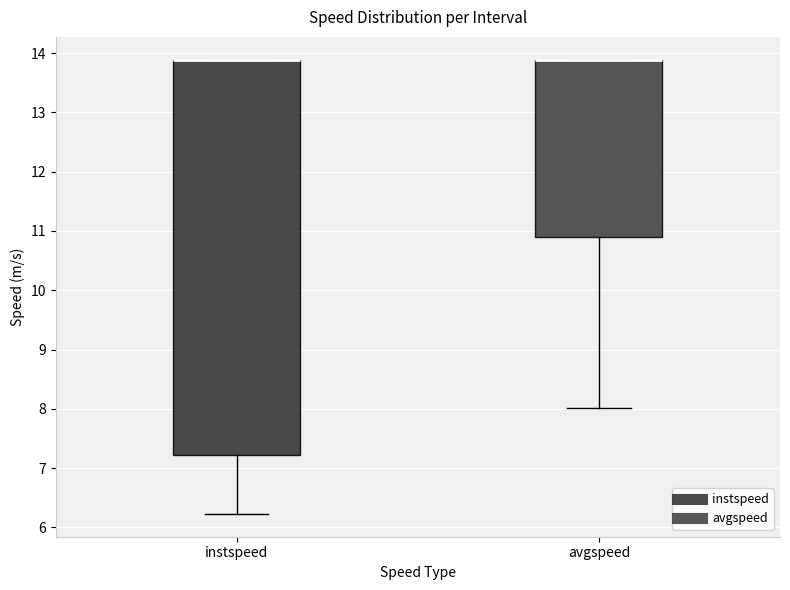

Reading left to right, transcribe this box plot: for each box, give where its median line is, the range the box spans, and where its two whiskers end, as read against the y-axis. The values are not printed on the chart, so give them approximately, as read against the axis.

instspeed: median 13.9 (drawn on the box's upper edge), box 7.2 to 13.9, whiskers 6.2 to 13.9
avgspeed: median 13.9 (drawn on the box's upper edge), box 10.9 to 13.9, whiskers 8.0 to 13.9